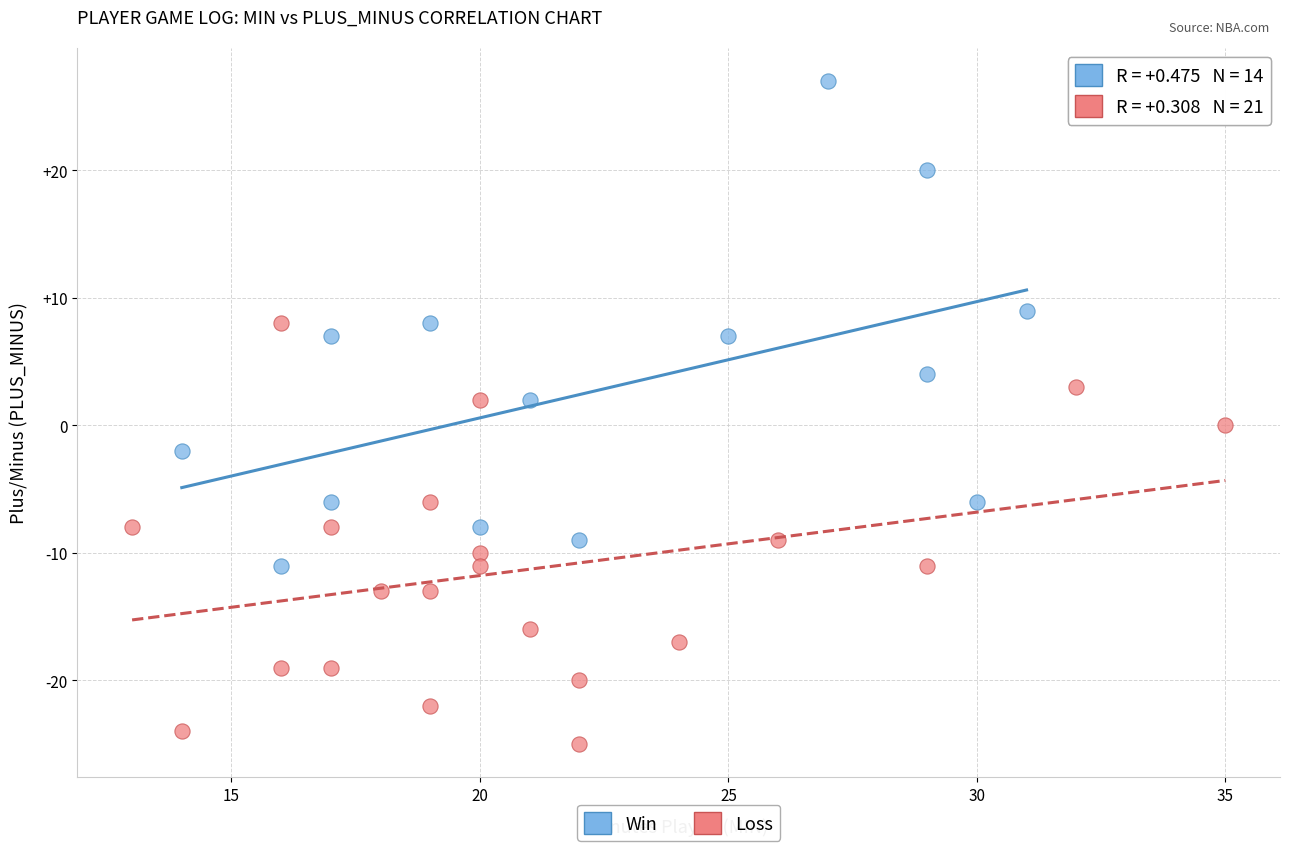

Which series has the largest Y range (max minus min)?

Win